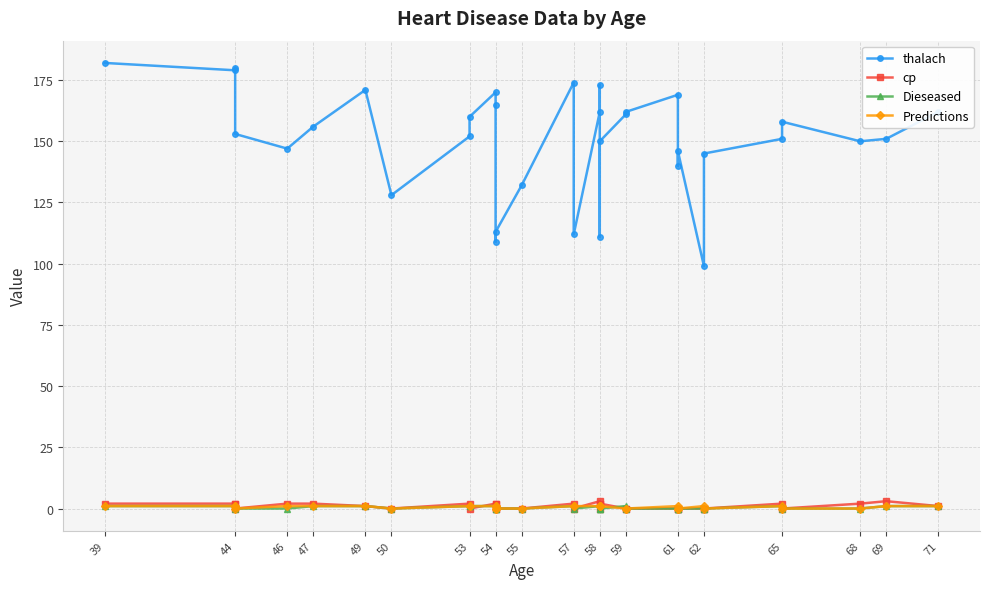

What is the highest value of the Dieseased series?

1